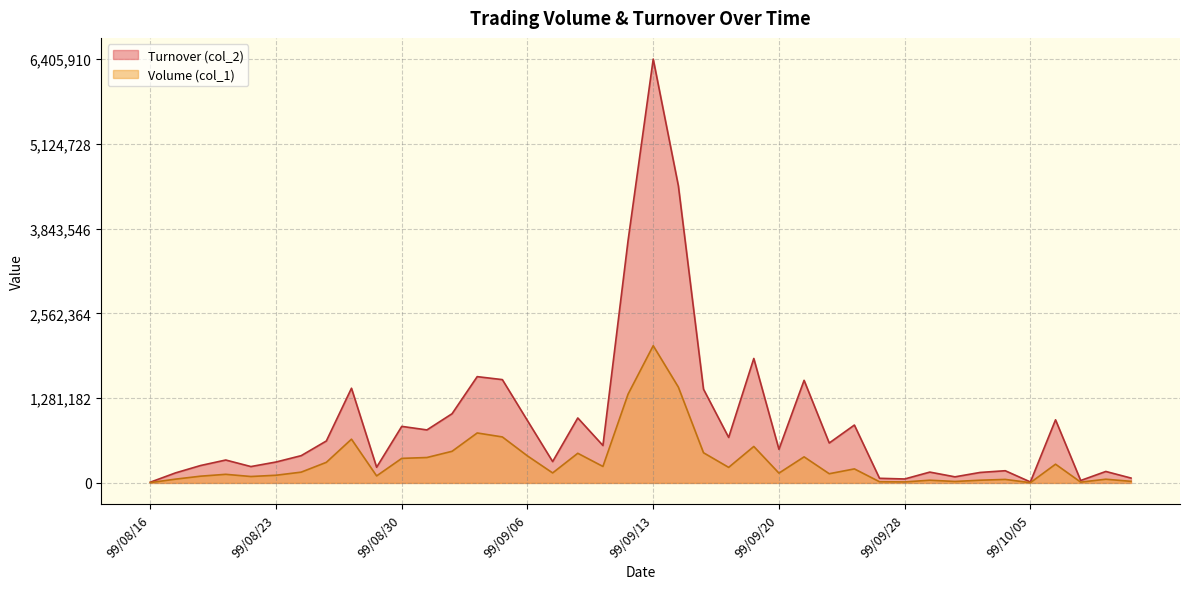

True or false: Volume (col_1) and Turnover (col_2) intersect in this chart.

False